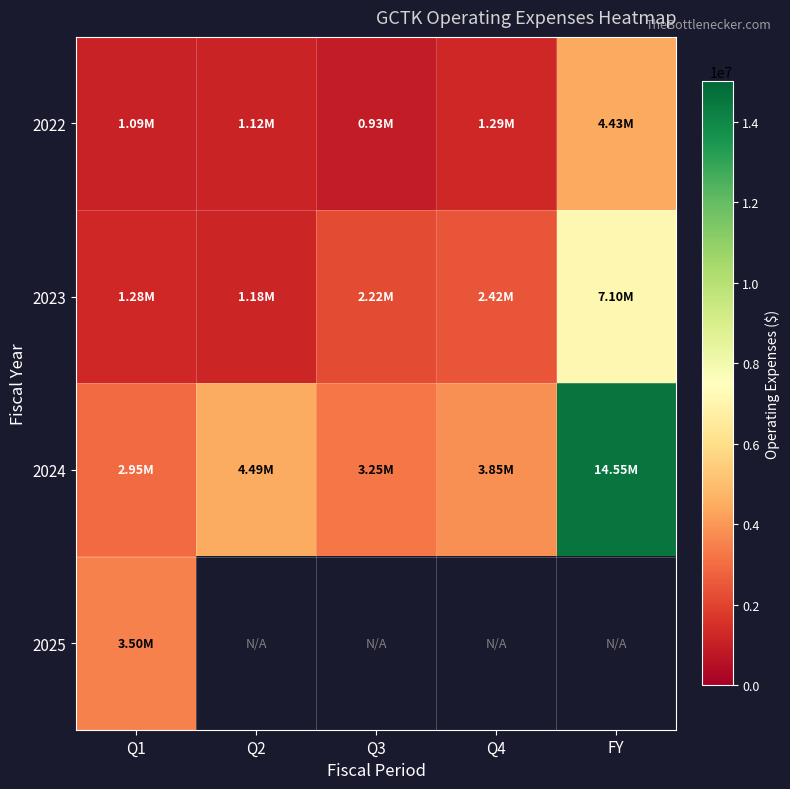

The value of 2022 at Q4 is 1287000.0. True or false?

True